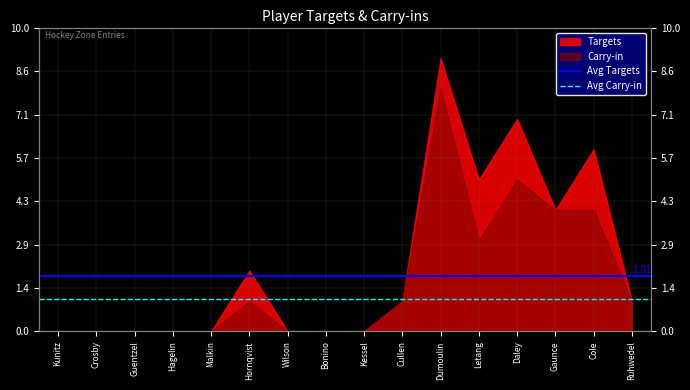

Is it true that Avg Targets equals 0.8 at Crosby?

False